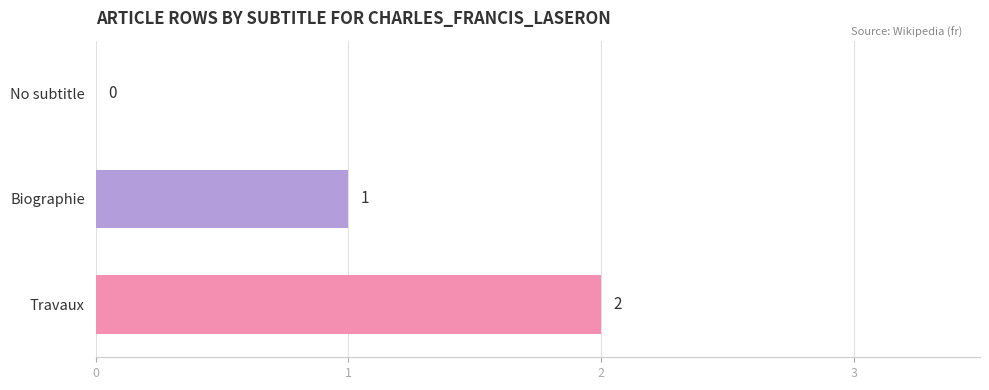

What is the change in value from No subtitle to Travaux?

+2